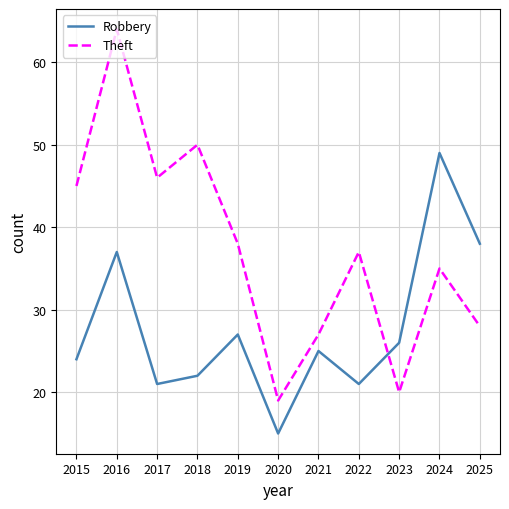

Is it true that Robbery equals 64 at 2025?

False